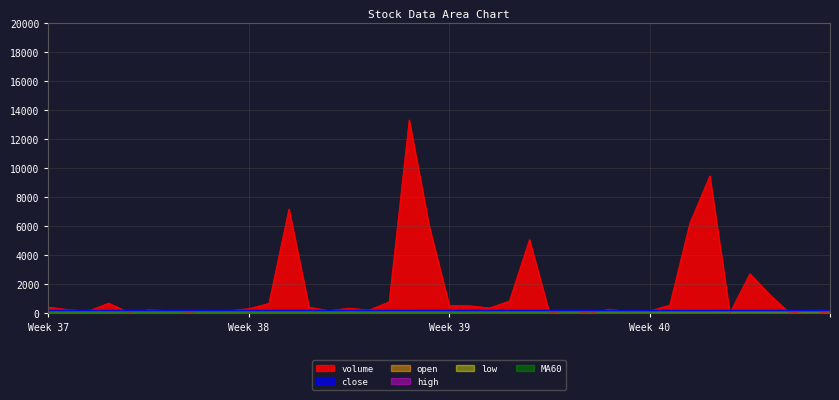

Which series has the largest range (max minus min)?

volume